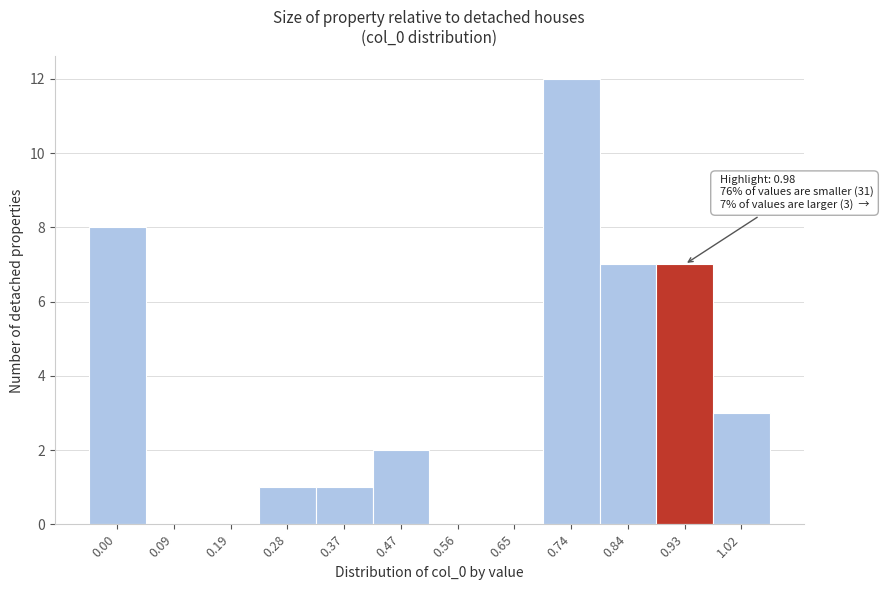

Reading left to right, list all the values displayed in this chart.

0.00=8	0.09=0	0.19=0	0.28=1	0.37=1	0.47=2	0.56=0	0.65=0	0.74=12	0.84=7	0.93=7	1.02=3